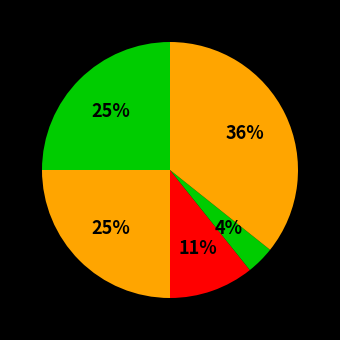

Does any single category account for the majority?

No